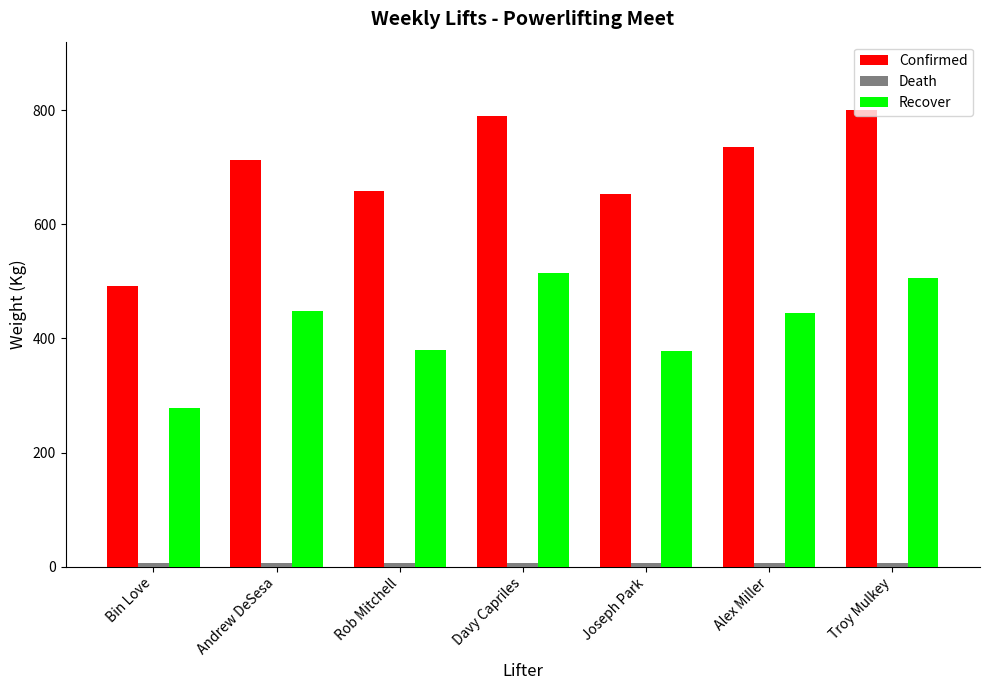

Are the bars horizontal?

No